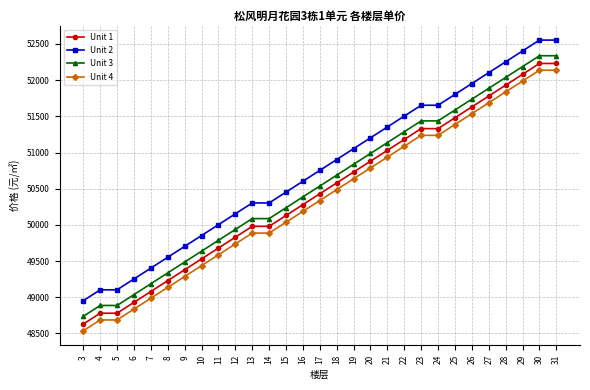

How many categories are shown in the chart?

29